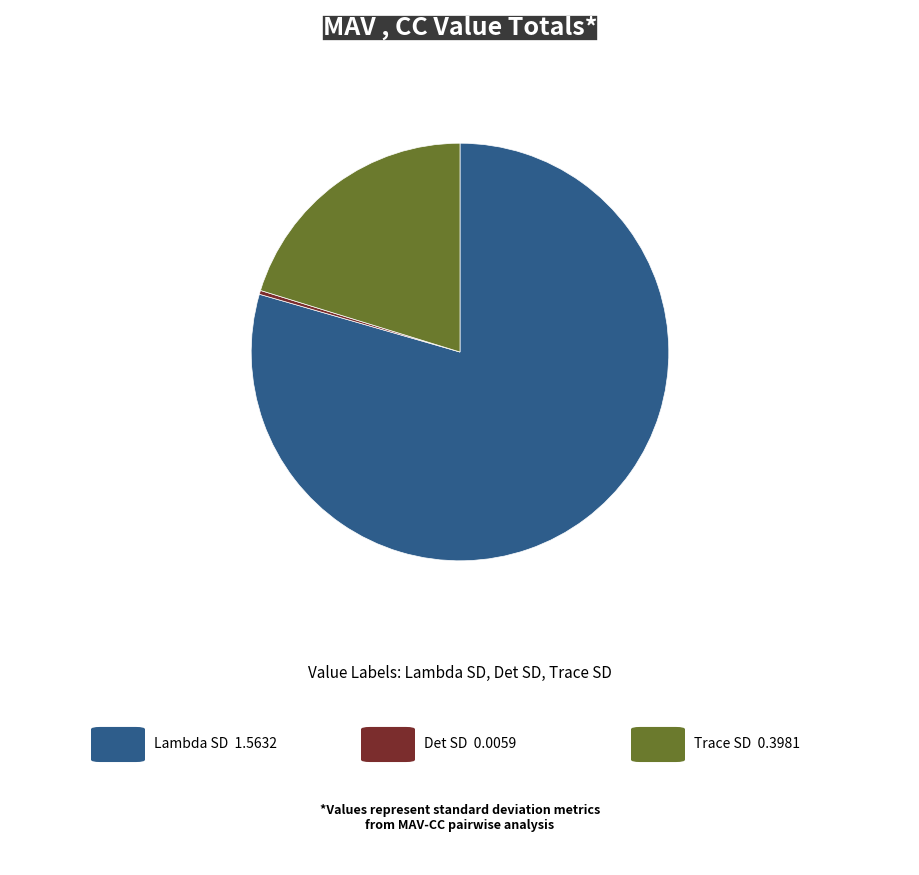

Does any single category account for the majority?

Yes